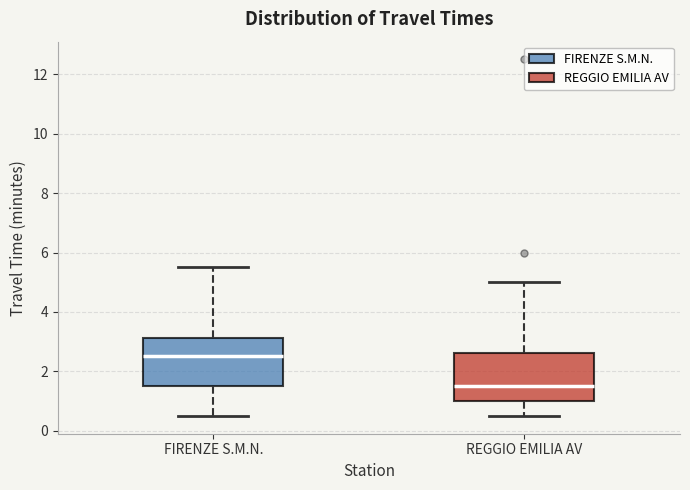

Where does the upper whisker of the box for REGGIO EMILIA AV end on the y-axis? The values are not printed on the chart, so give them approximately, as read against the axis.

5.0